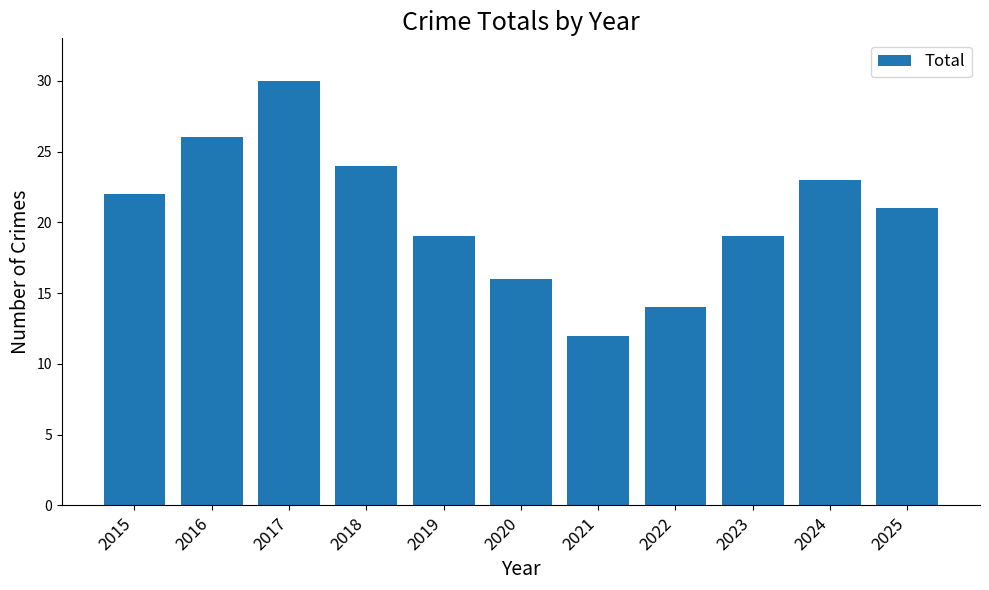

What is the sum of all values?

226